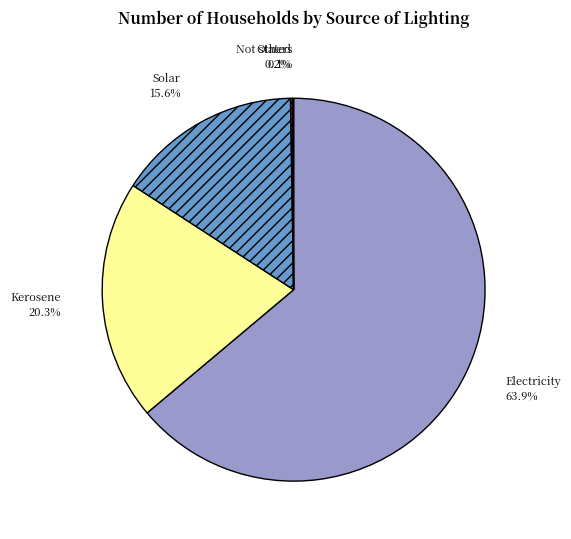

Which category has the biggest portion of the pie?

Electricity